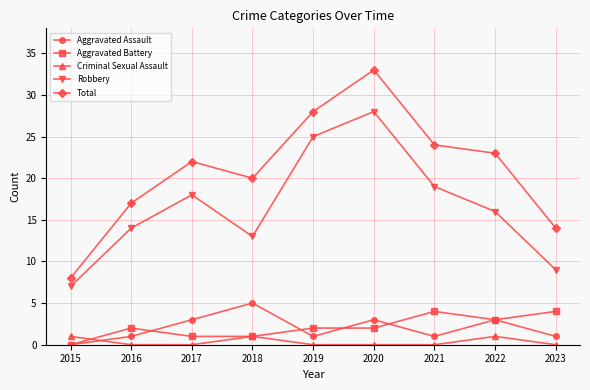

True or false: Criminal Sexual Assault has a value of 0 at 2019.

True